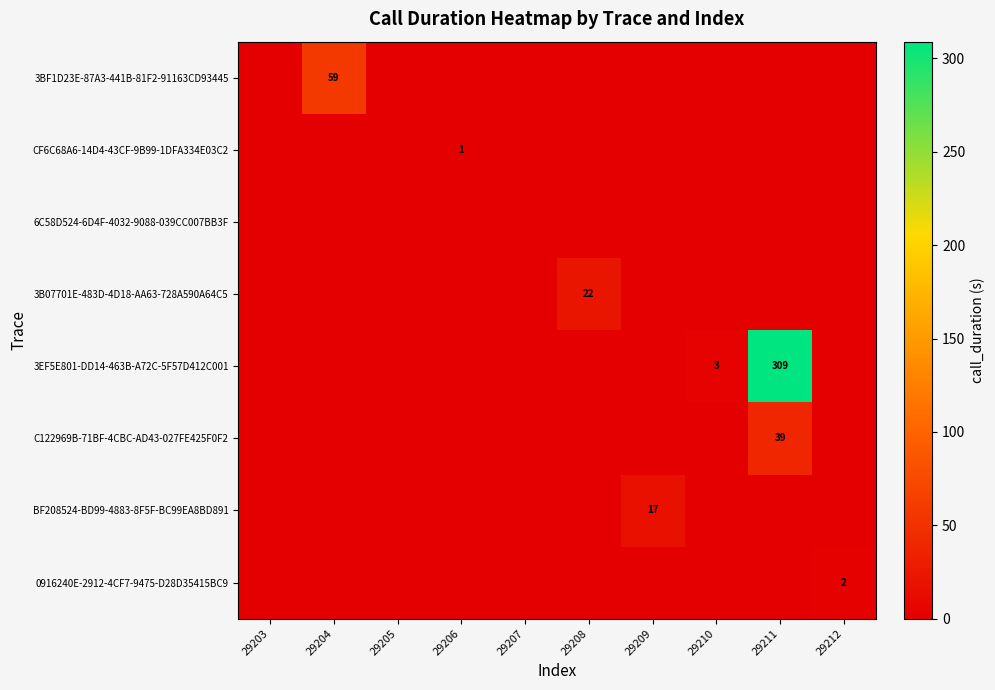

At 29207, list the series in order from smallest to largest.

3BF1D23E-87A3-441B-81F2-91163CD93445, CF6C68A6-14D4-43CF-9B99-1DFA334E03C2, 6C58D524-6D4F-4032-9088-039CC007BB3F, 3B07701E-483D-4D18-AA63-728A590A64C5, 3EF5E801-DD14-463B-A72C-5F57D412C001, C122969B-71BF-4CBC-AD43-027FE425F0F2, BF208524-BD99-4883-8F5F-BC99EA8BD891, 0916240E-2912-4CF7-9475-D28D35415BC9